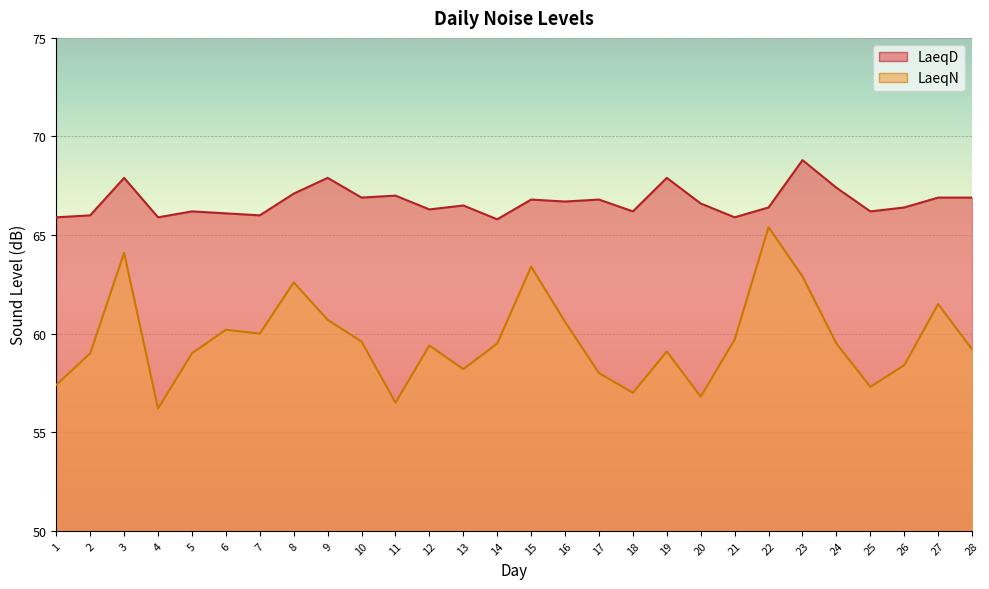

Which series has the widest spread of values?

LaeqN